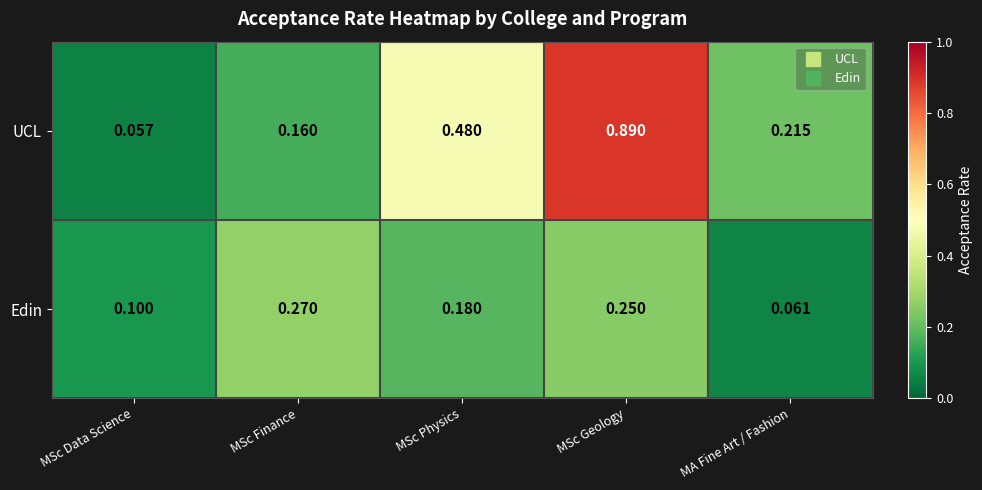

Which label corresponds to the smallest value in the chart?

MSc Data Science